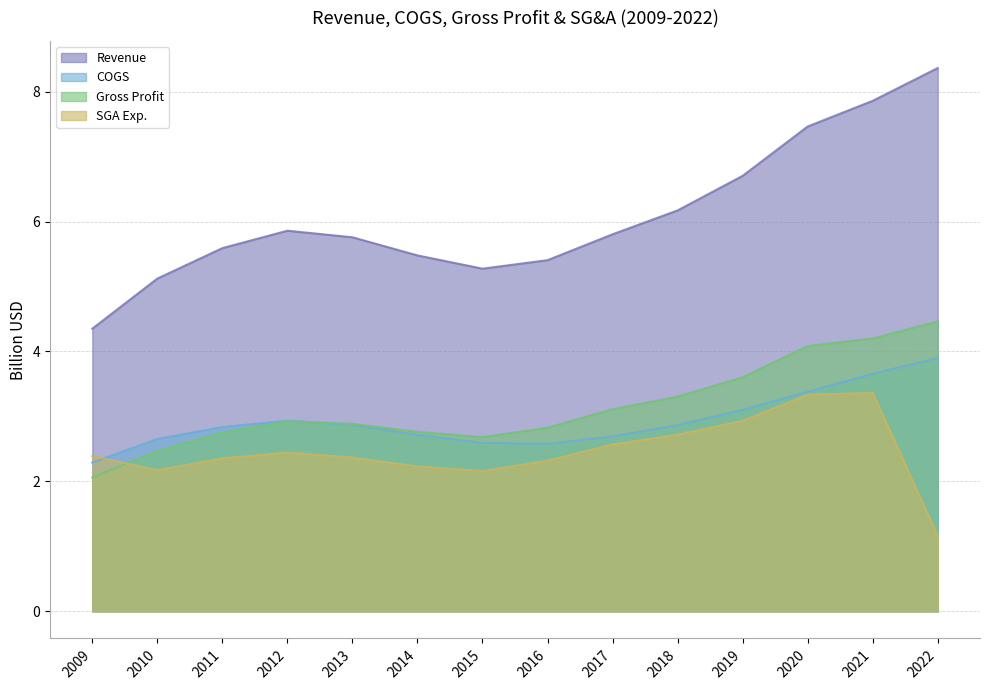

At which category is the sum across all series the highest?

2021